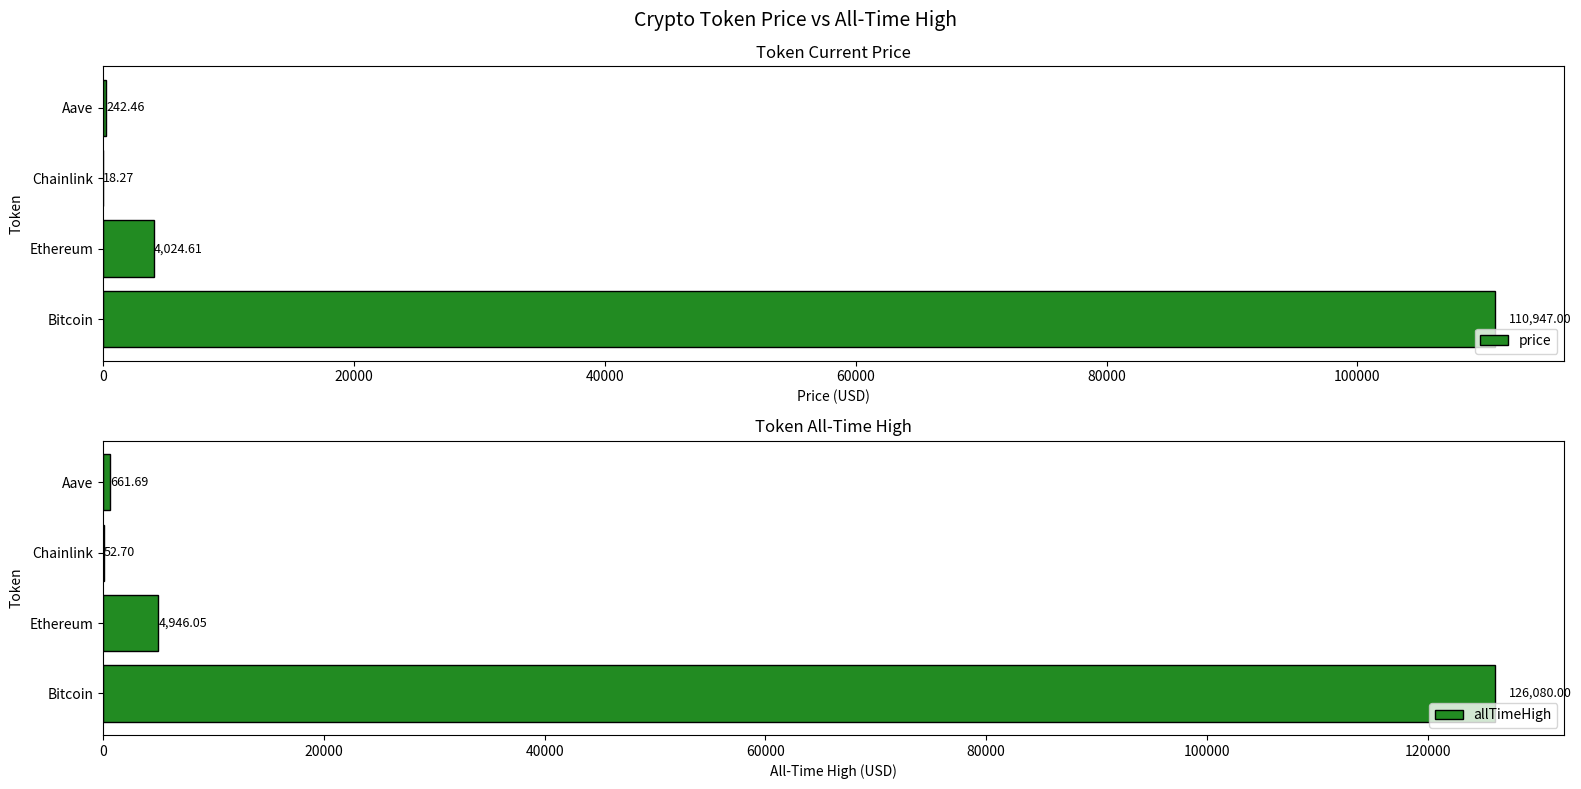

What is the sum of all price values?

115232.3